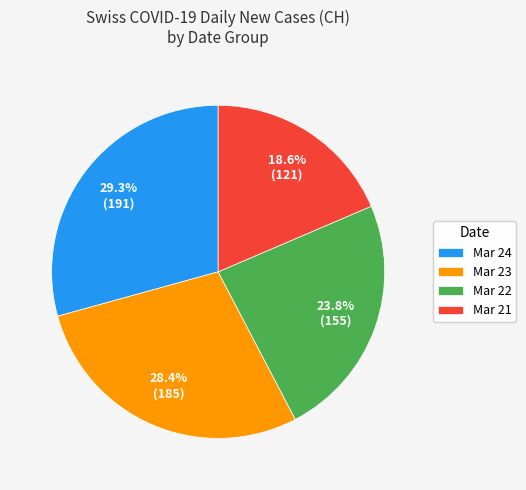

Is there a majority slice in this chart?

No